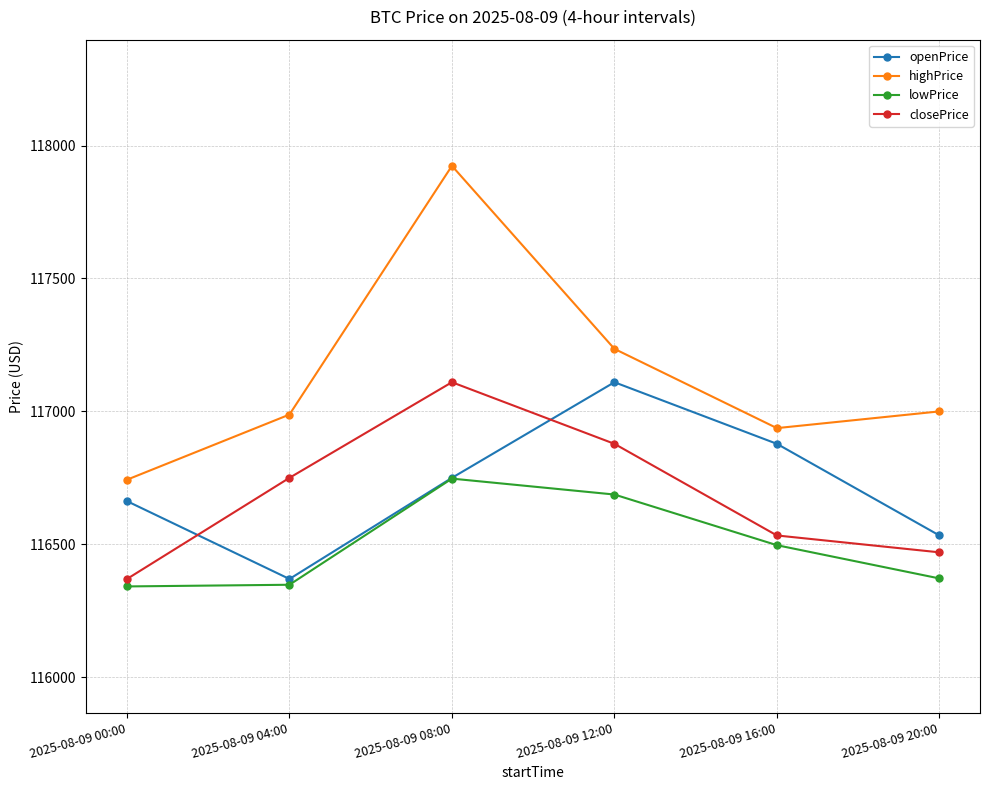

Which series has the widest spread of values?

highPrice